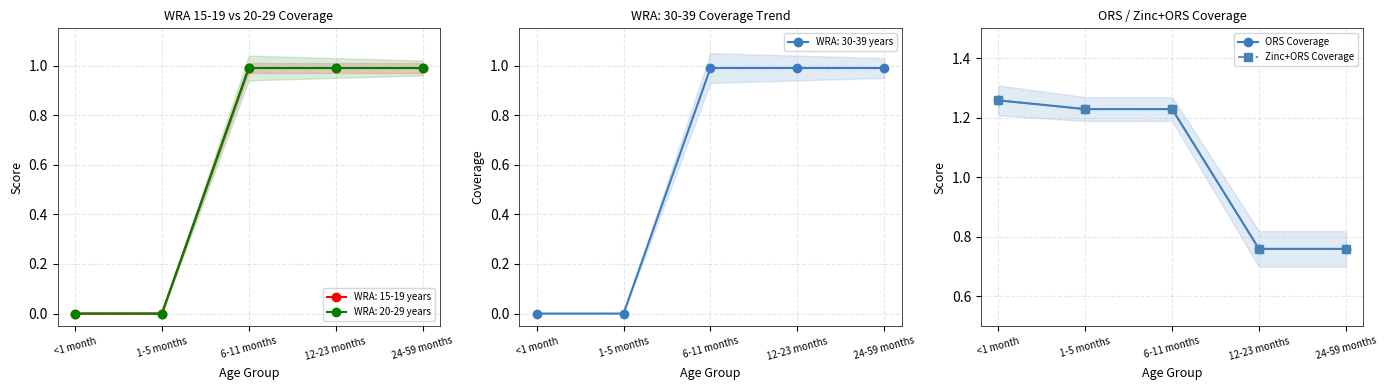

What is the lowest value of the ORS Coverage series?

0.8